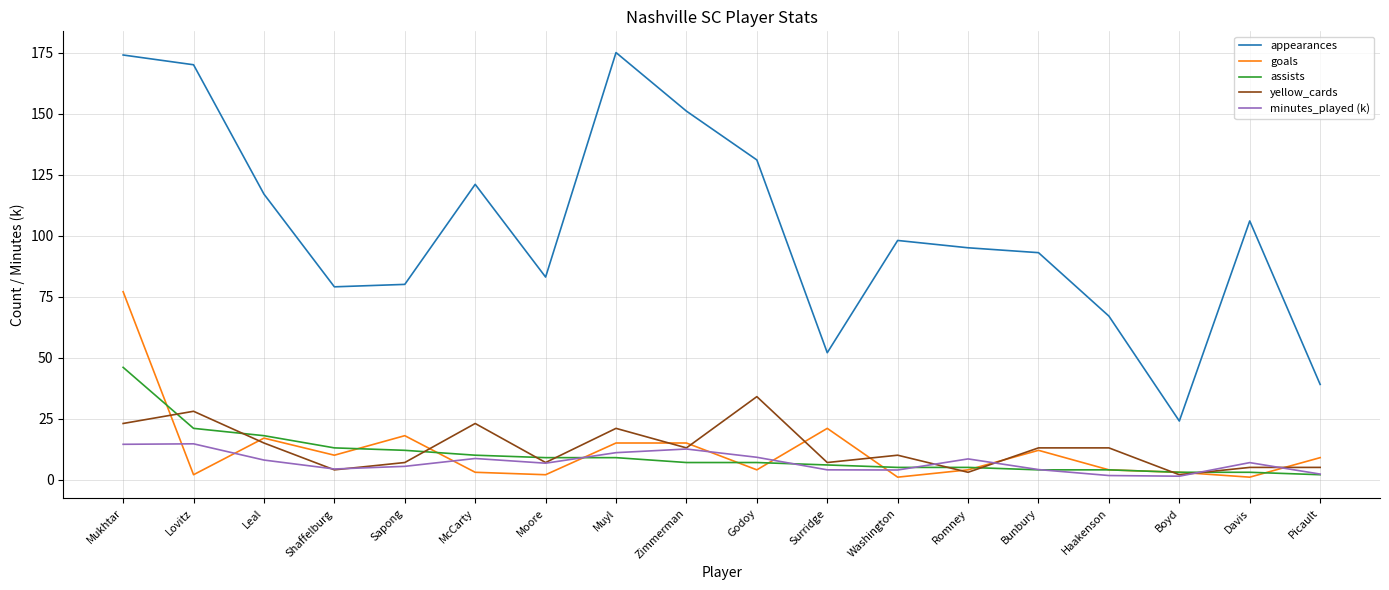

What is the highest value of the minutes_played (k) series?

14.7